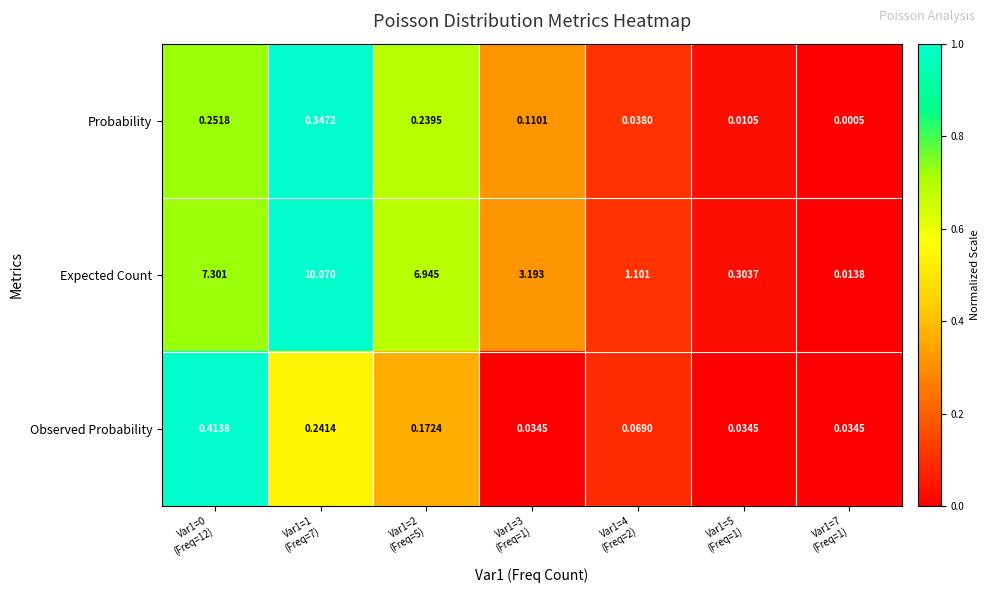

Which series has the largest total across all categories?

Expected Count